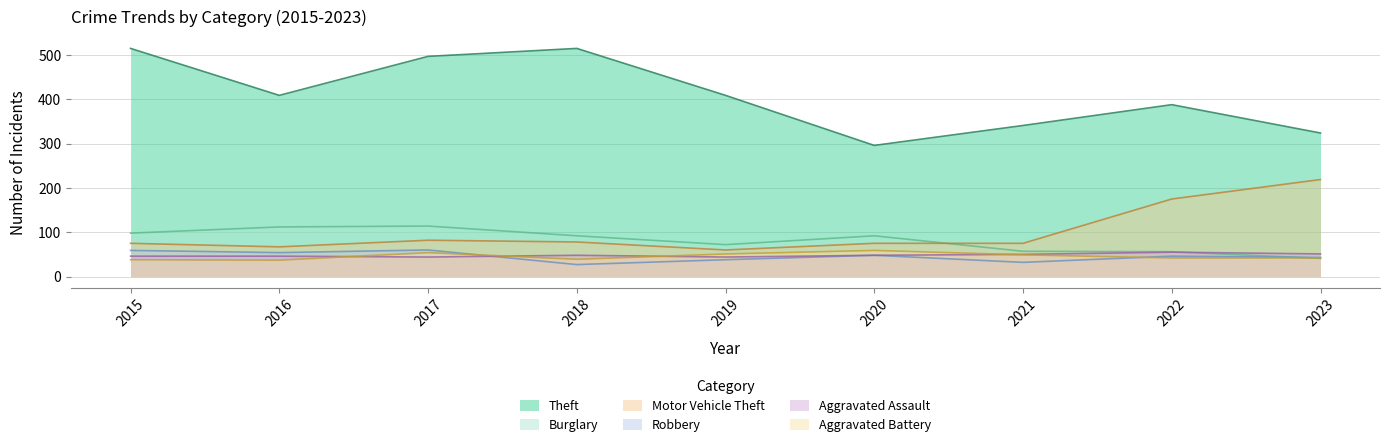

Between 2018 and 2020, which series saw the biggest shift?

Theft